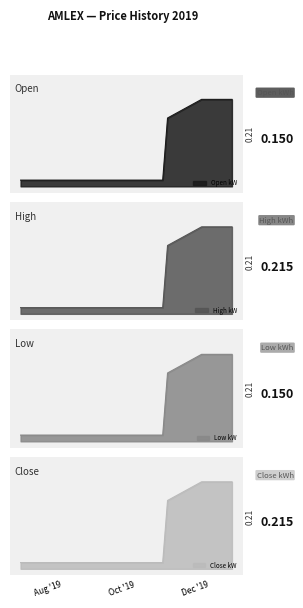

How many open values are between 0 and 1?

10